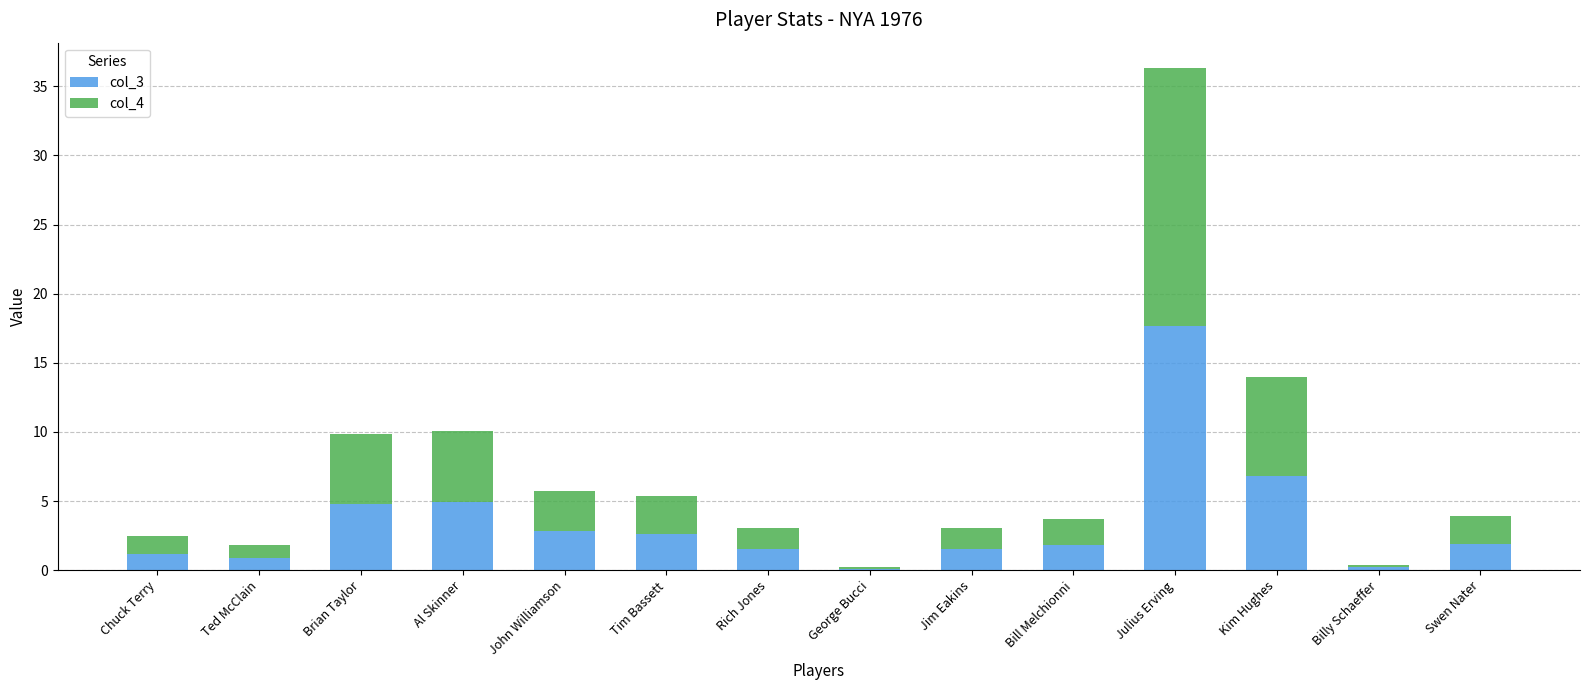

At which label does col_3 reach its peak?

Julius Erving